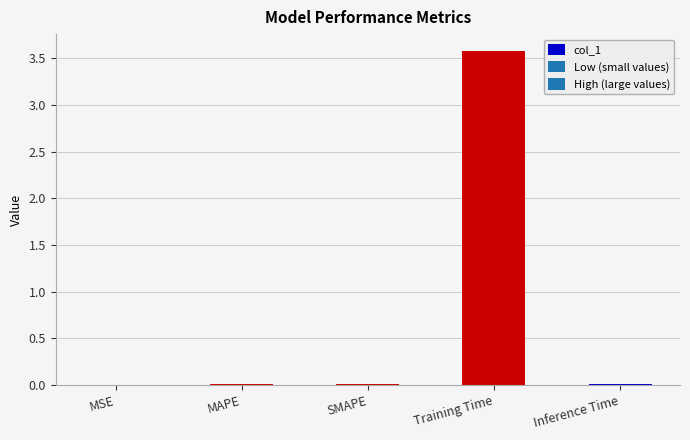

Is it true that the value at MAPE is 0.0?

True